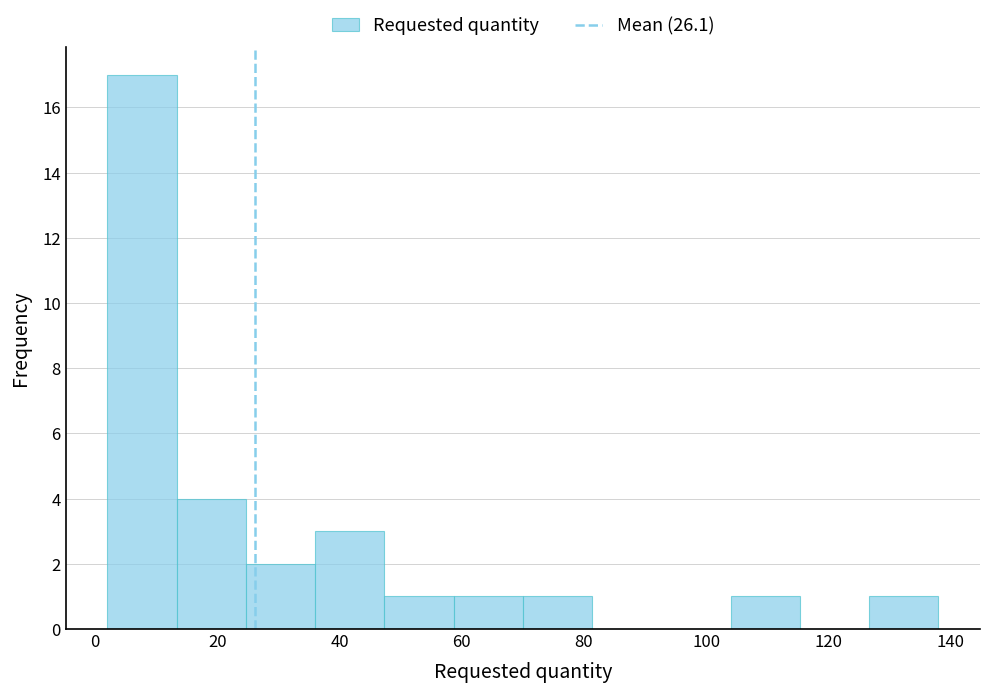

Over which range of the x-axis is the bar tallest?

2 to 14